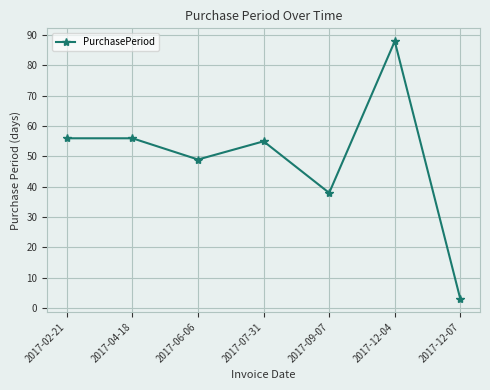

What is the maximum value shown in the chart?

88